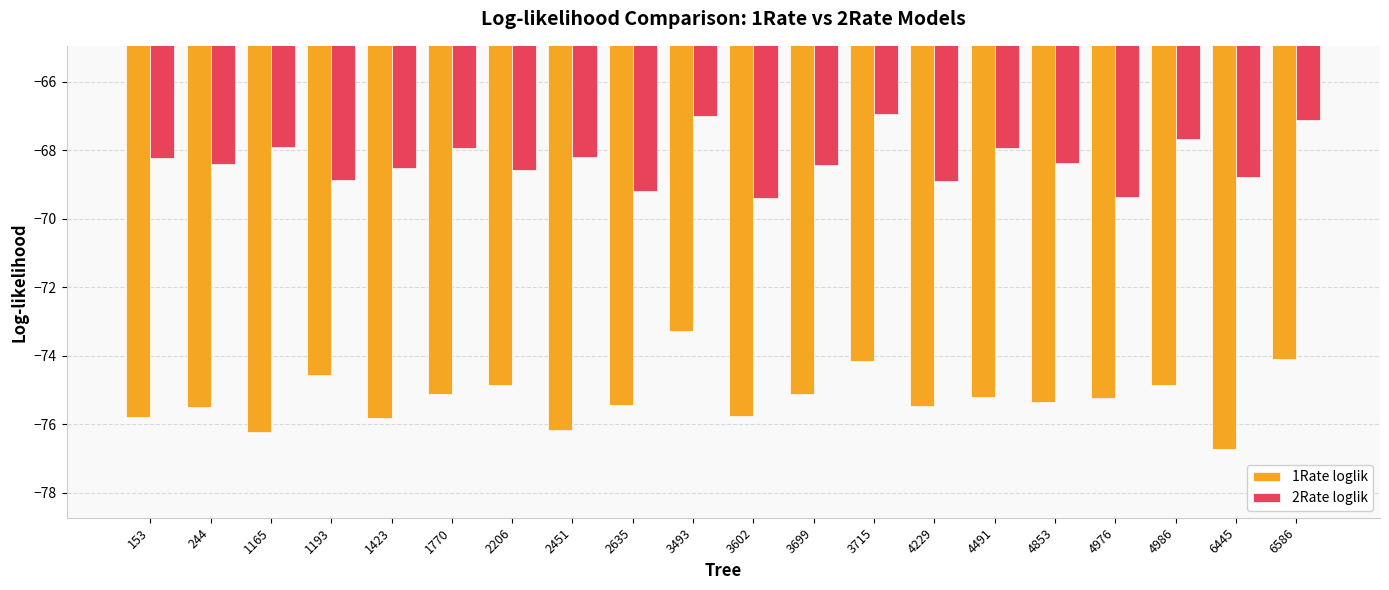

What are all the series names shown in the legend?

1Rate loglik, 2Rate loglik